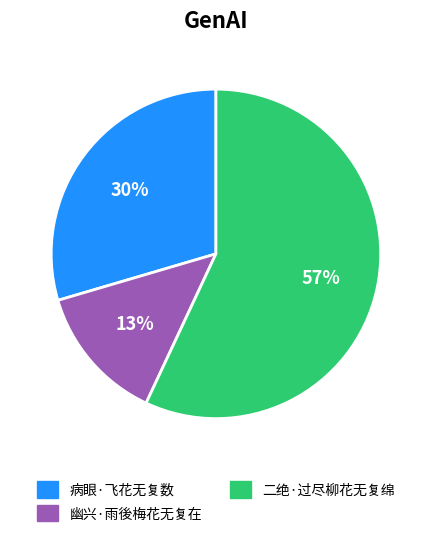

To the nearest percent, what is the combined percentage of 病眼·飞花无复数 and 幽兴·雨後梅花无复在?

43%